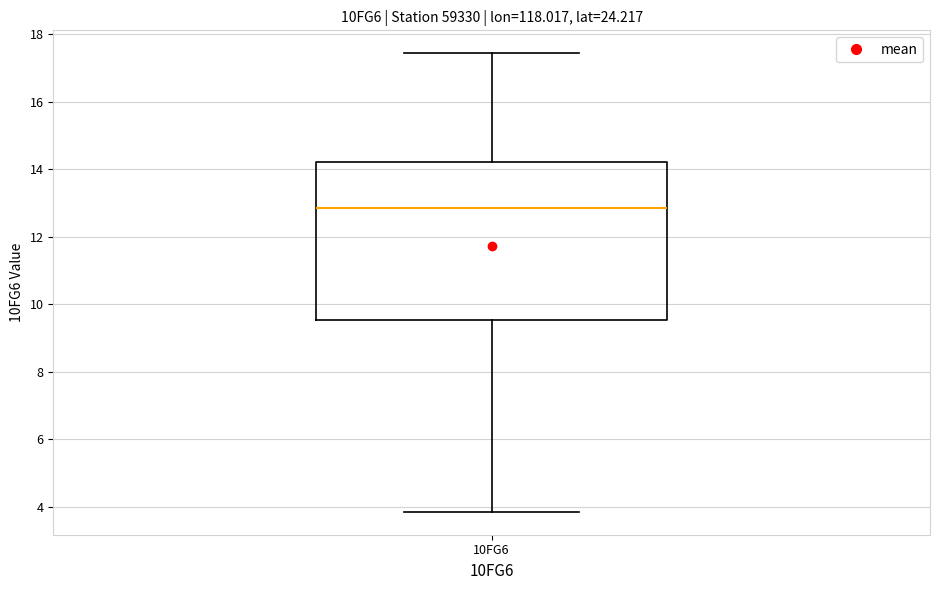

Read this box plot against the y-axis: the position of the median line, the range covered by the box, and the ends of both whiskers. The values are not printed on the chart, so give them approximately, as read against the axis.

median 12.8, box 9.6 to 14.2, whiskers 3.8 to 17.4